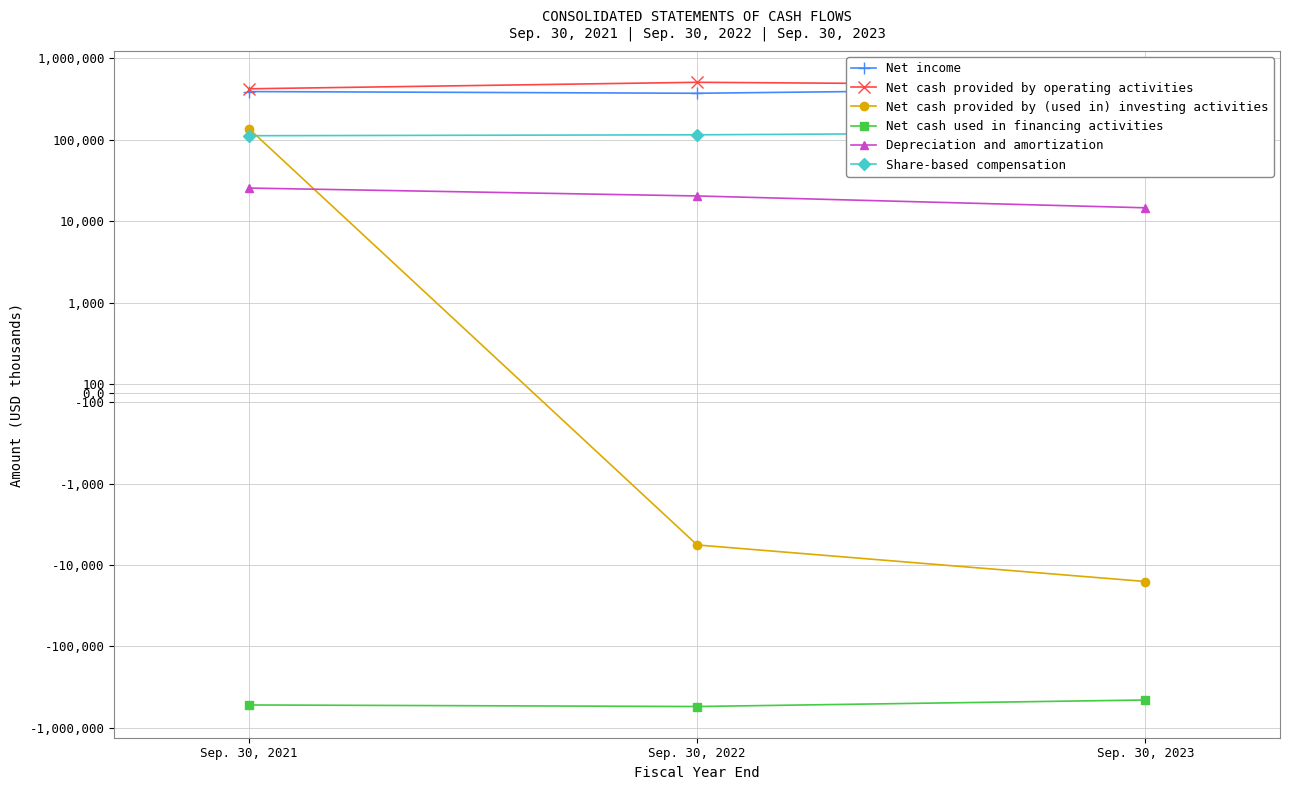

What is the minimum value for Net cash provided by (used in) investing activities?

-15954